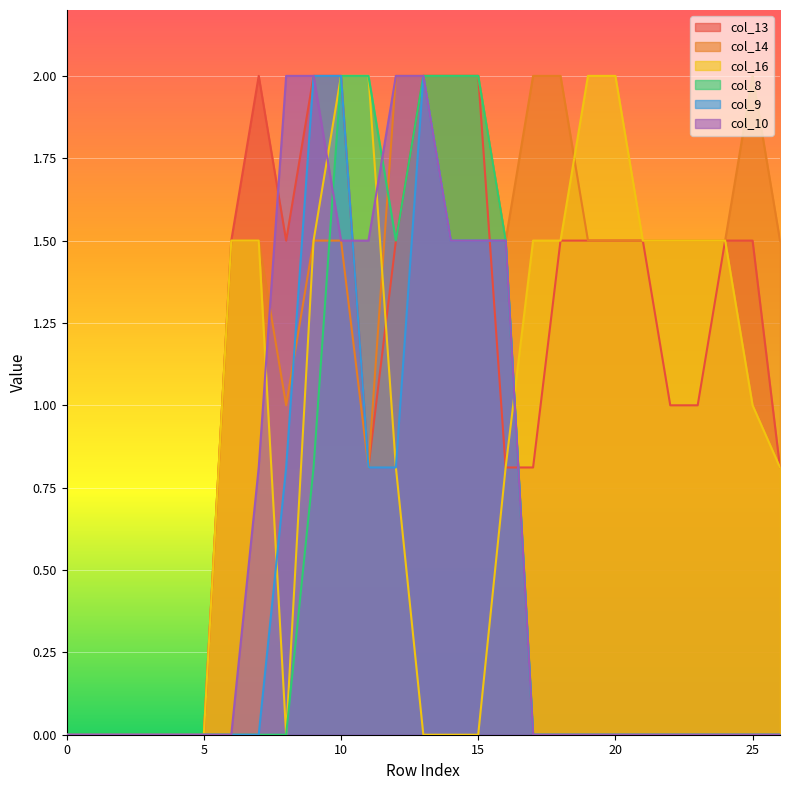

Reading left to right, transcribe all the data shown in this chart.

col_13: 0.0	0.0	0.0	0.0	0.0	0.0	1.5	2.0	1.5	2.0	2.0	0.8	1.5	2.0	2.0	2.0	0.8	0.8	1.5	1.5	1.5	1.5	1.0	1.0	1.5	1.5	0.8
col_14: 0.0	0.0	0.0	0.0	0.0	0.0	1.5	1.5	1.0	1.5	1.5	0.8	2.0	2.0	2.0	2.0	1.5	2.0	2.0	1.5	1.5	1.5	1.5	1.5	1.5	2.0	1.5
col_16: 0.0	0.0	0.0	0.0	0.0	0.0	1.5	1.5	0.0	1.5	2.0	2.0	0.8	0.0	0.0	0.0	0.8	1.5	1.5	2.0	2.0	1.5	1.5	1.5	1.5	1.0	0.8
col_8: 0.0	0.0	0.0	0.0	0.0	0.0	0.0	0.0	0.0	0.8	2.0	2.0	1.5	2.0	2.0	2.0	1.5	0.0	0.0	0.0	0.0	0.0	0.0	0.0	0.0	0.0	0.0
col_9: 0.0	0.0	0.0	0.0	0.0	0.0	0.0	0.0	0.8	2.0	2.0	0.8	0.8	2.0	1.5	1.5	1.5	0.0	0.0	0.0	0.0	0.0	0.0	0.0	0.0	0.0	0.0
col_10: 0.0	0.0	0.0	0.0	0.0	0.0	0.0	0.8	2.0	2.0	1.5	1.5	2.0	2.0	1.5	1.5	1.5	0.0	0.0	0.0	0.0	0.0	0.0	0.0	0.0	0.0	0.0